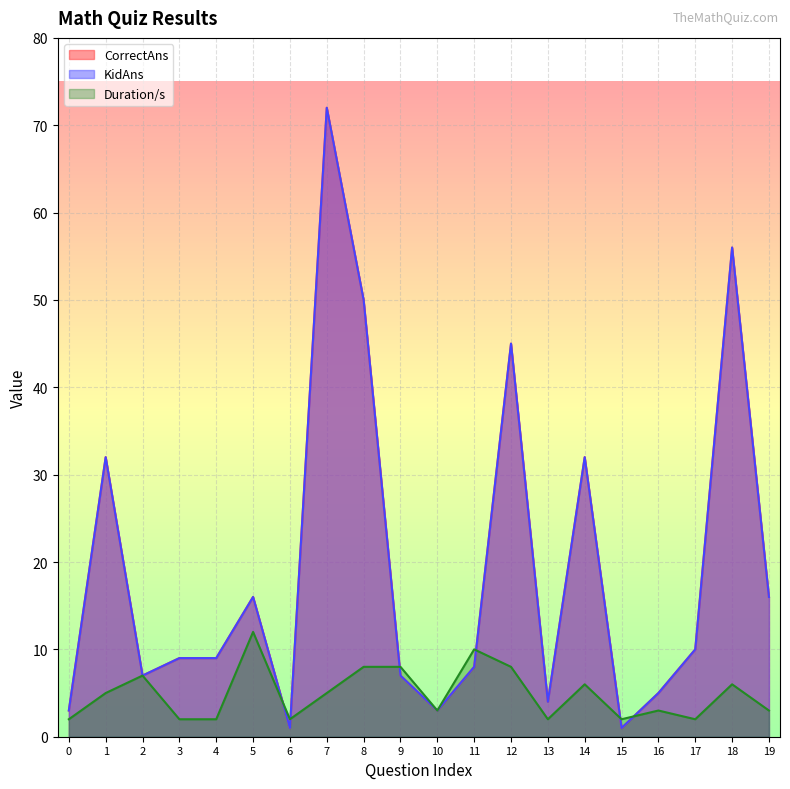

At how many categories does at least one series exceed 34?

4